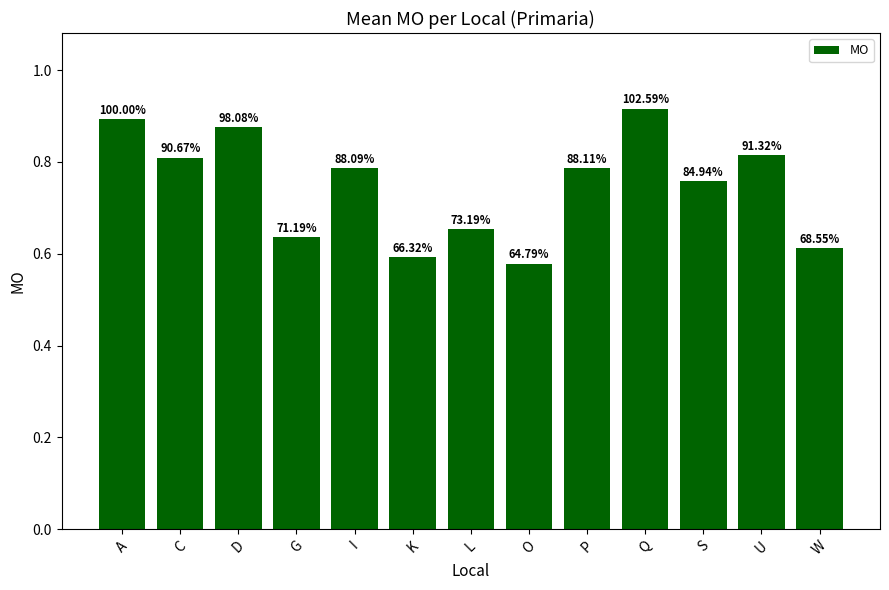

List the labels in order of value, largest first.

Q, A, D, U, C, P, I, S, L, G, W, K, O